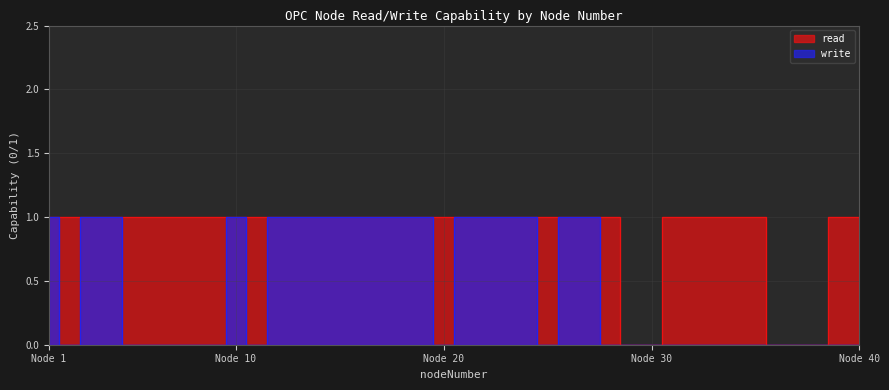

How many lines are shown in the chart?

2